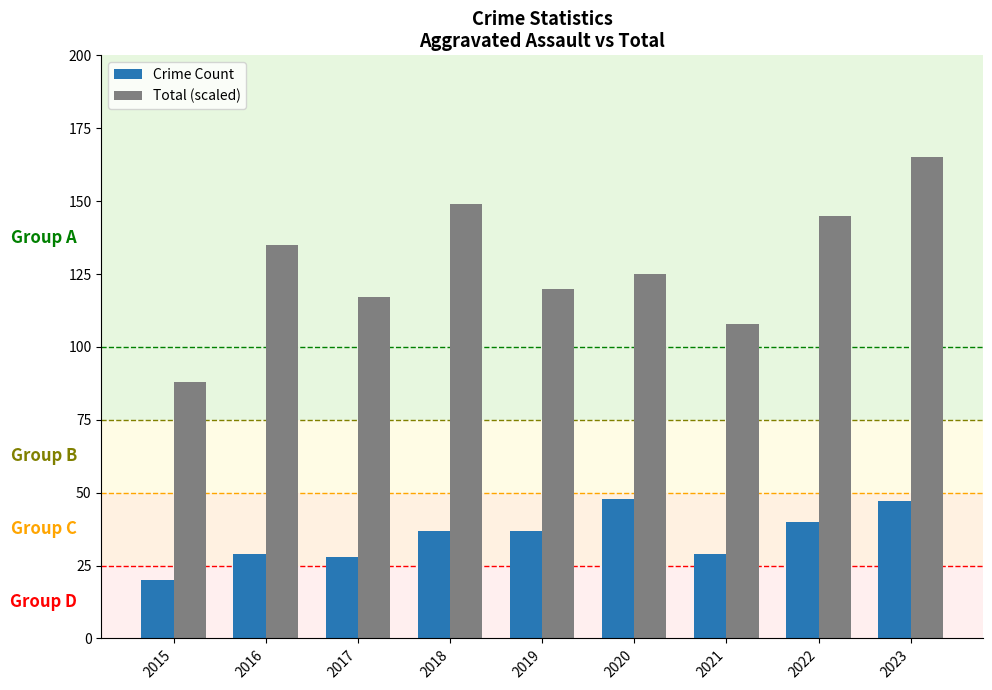

What value does the Total (scaled) series have at 2020, to the nearest 5?

125